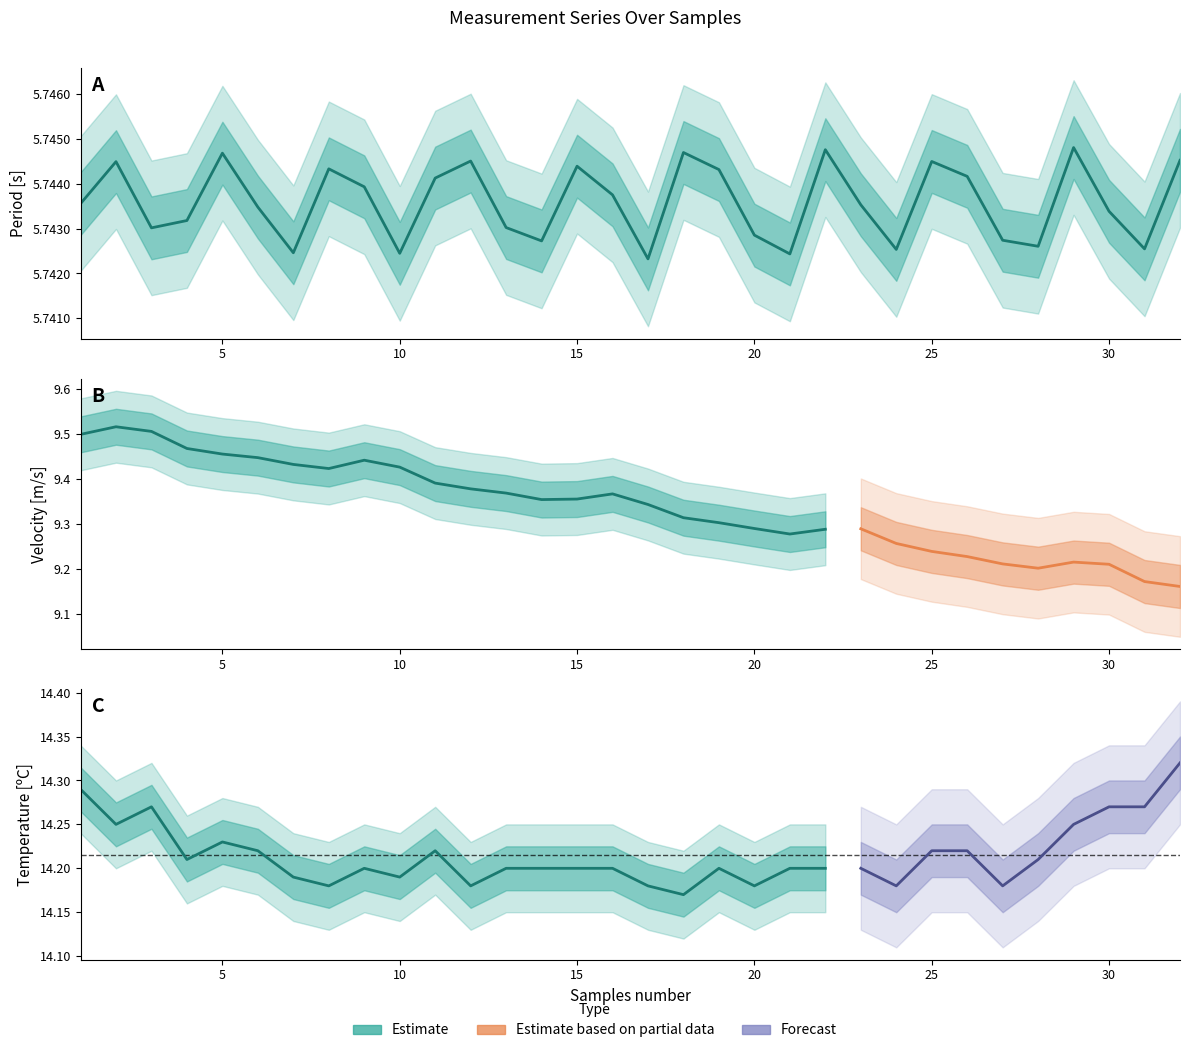

Is the value of Velocity [m/s] at 25 greater than the value of Temperature [C] at 31?

No